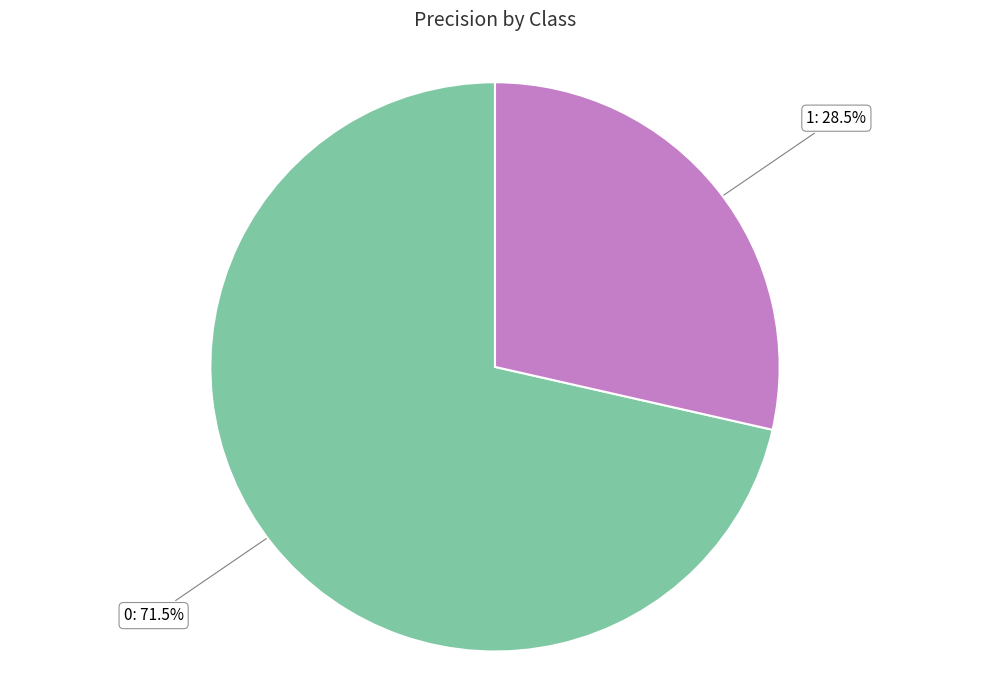

To the nearest percent, what is the average slice percentage?

50%